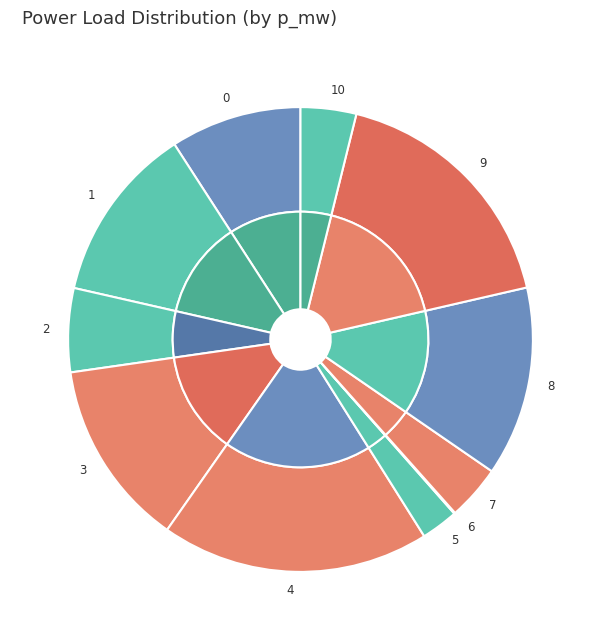

Rank the categories by value from highest to lowest.

4, 9, 8, 3, 1, 0, 2, 10, 7, 5, 6